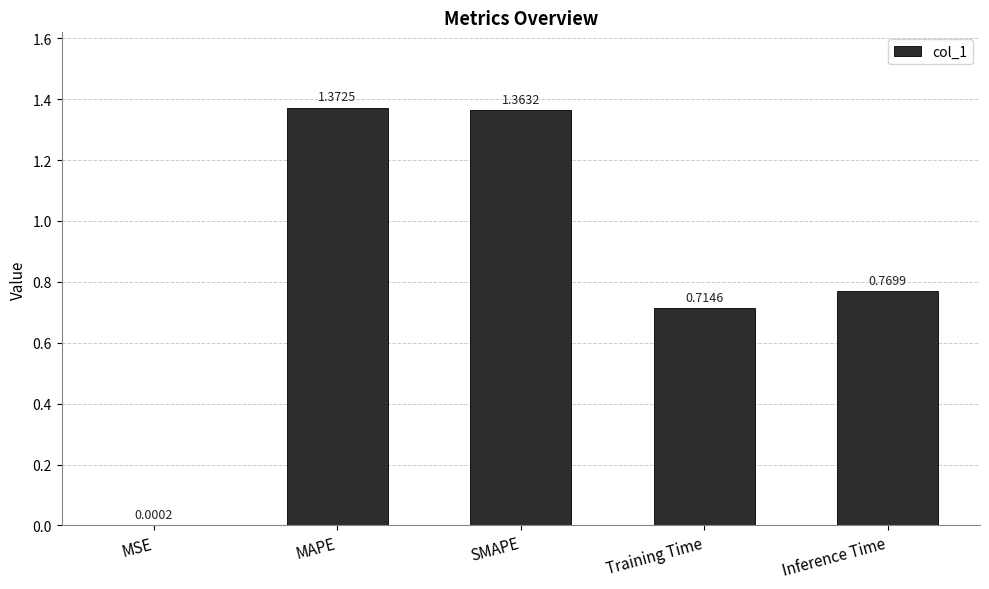

Are the bars horizontal?

No